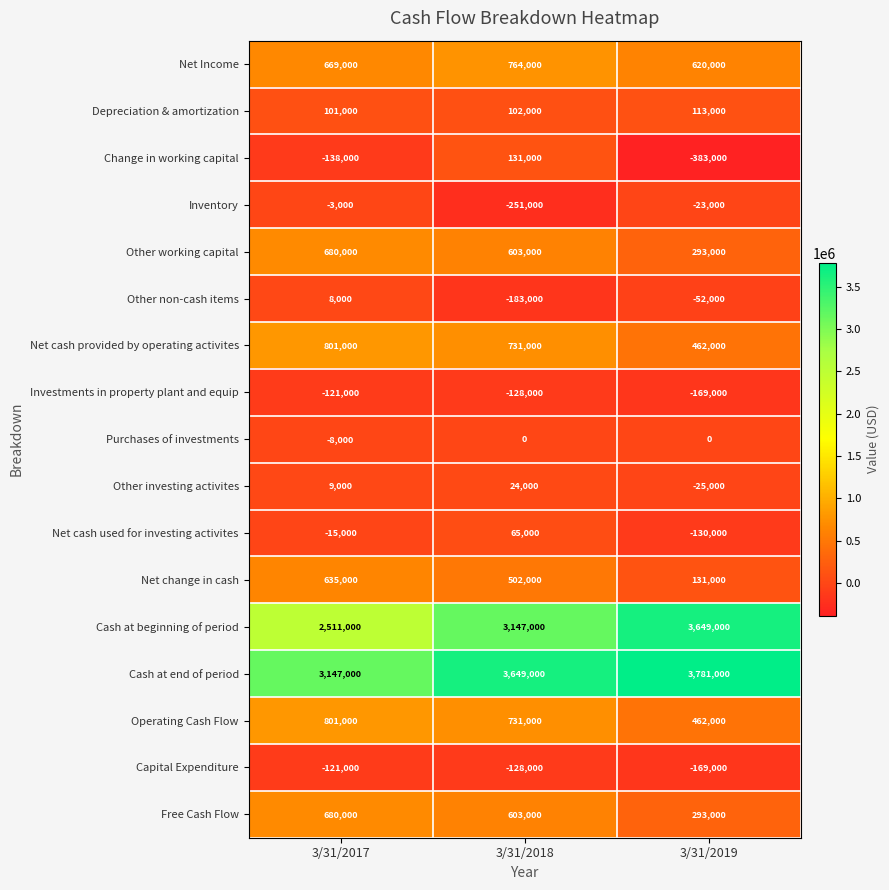

Is the value of Change in working capital at 3/31/2018 greater than the value of Net Income at 3/31/2018?

No